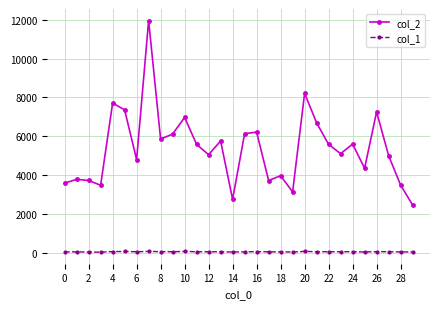

Rank the series by their maximum value, from lowest to highest.

col_1, col_2